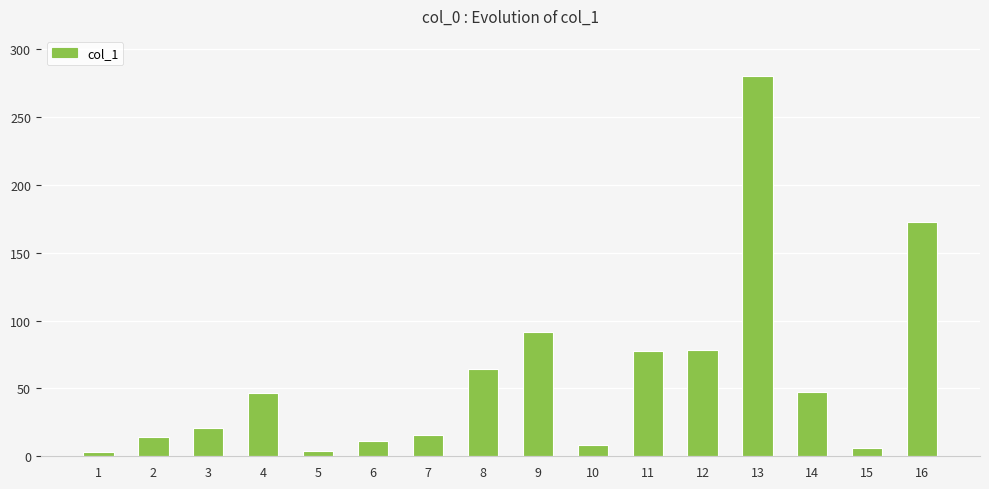

What is the average value?

58.9